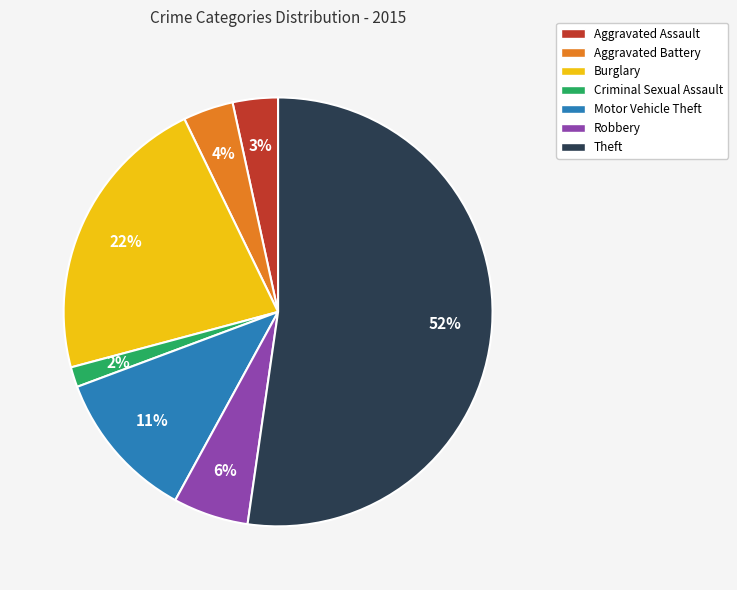

True or false: Aggravated Assault accounts for 3% of the total.

True